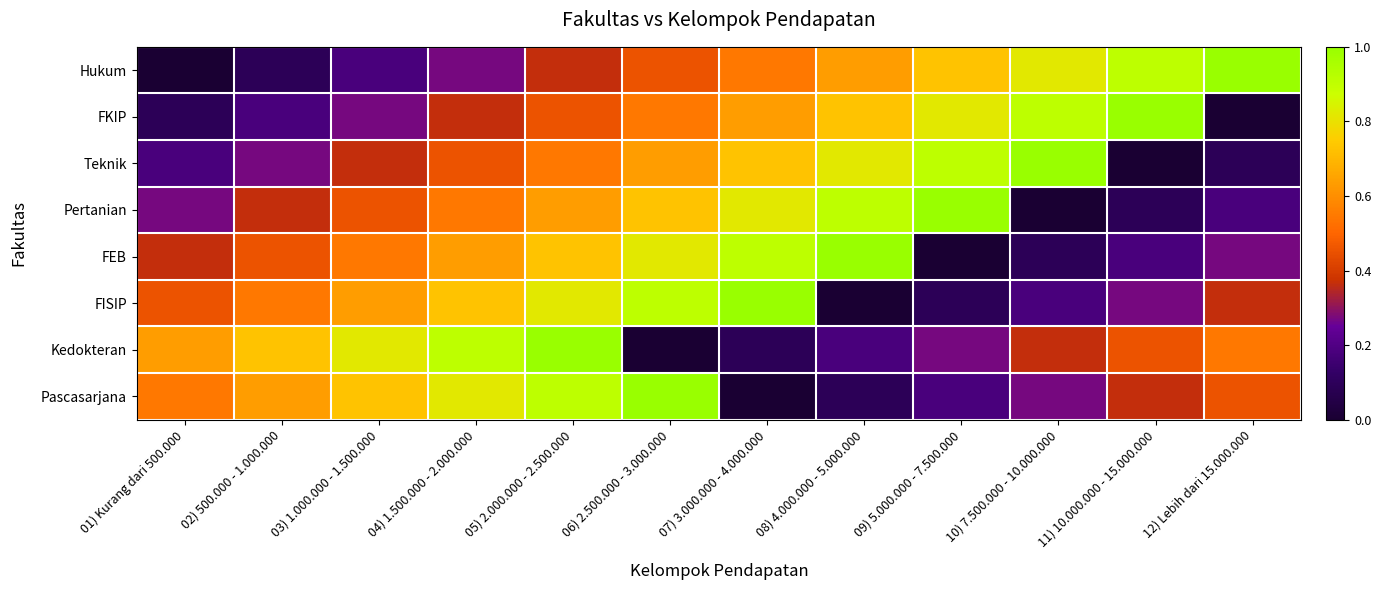

What is the total value across all series at 06) 2.500.000 - 3.000.000?

5.1